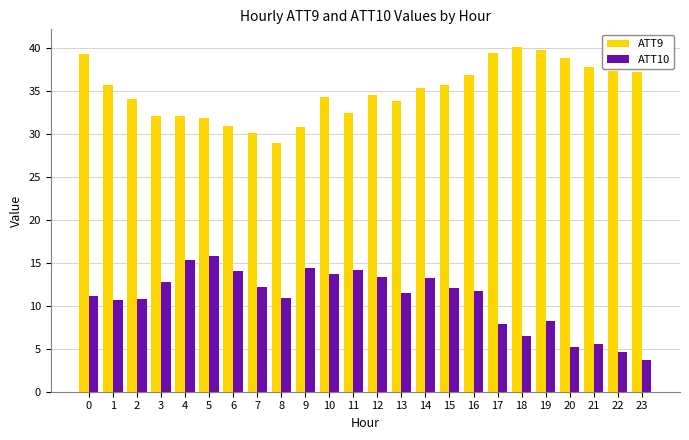

The ATT9 series shows 39.5 at 17. True or false?

True